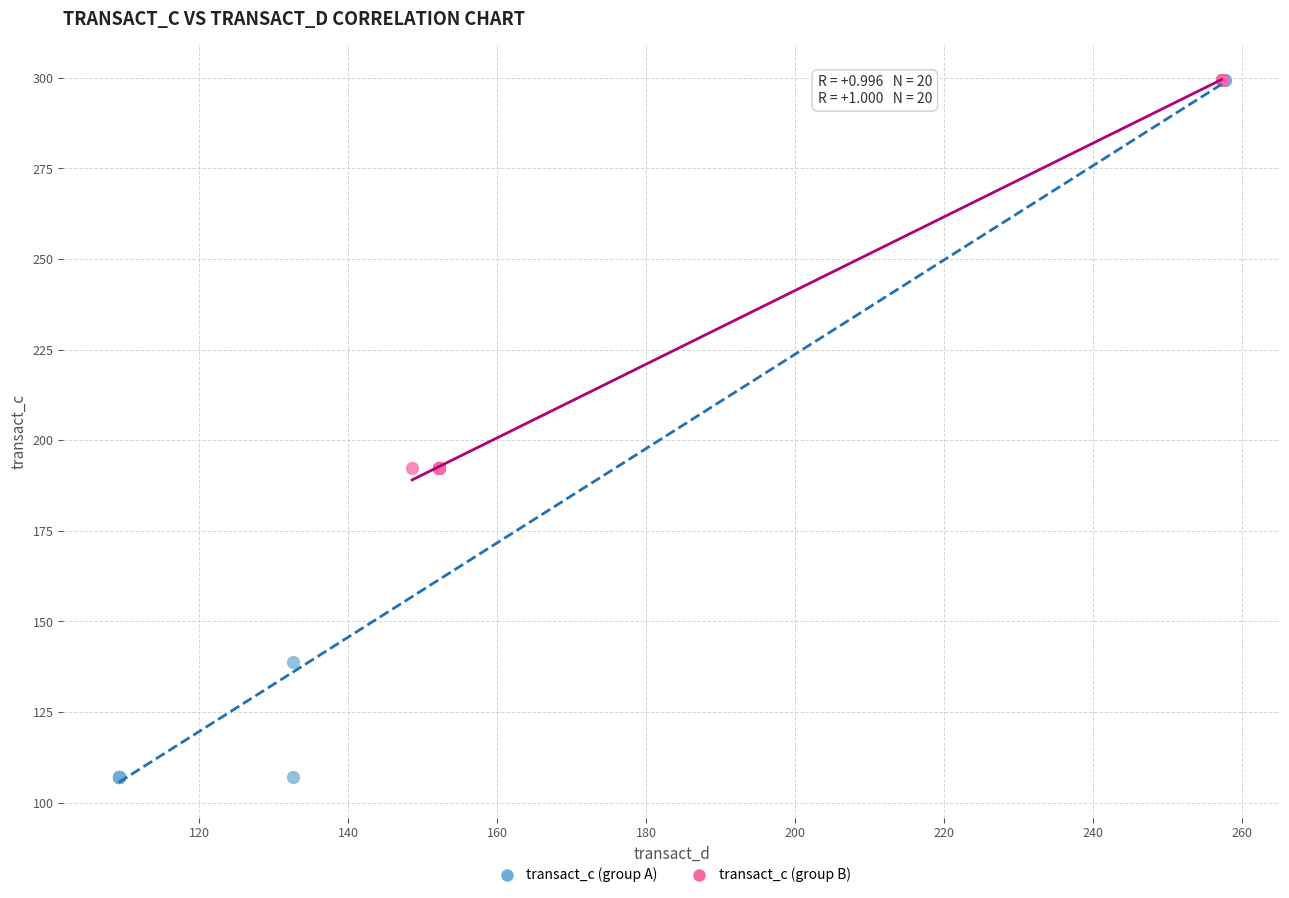

What are all the series names shown in the legend?

transact_c (group A), transact_c (group B)